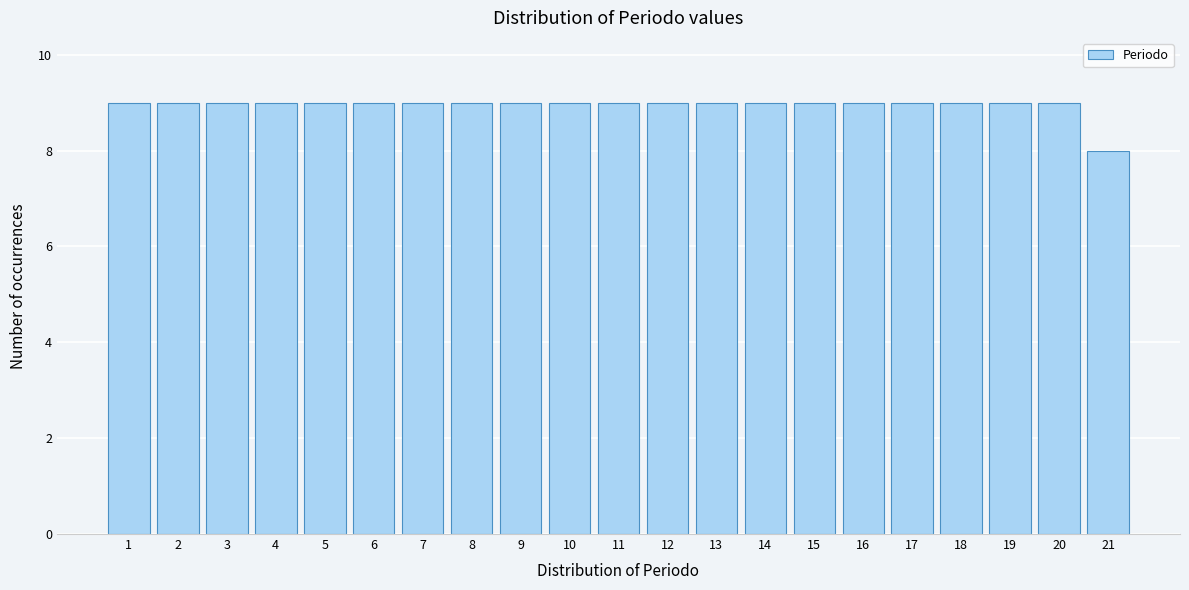

Reading left to right, list all the values displayed in this chart.

9	9	9	9	9	9	9	9	9	9	9	9	9	9	9	9	9	9	9	9	8